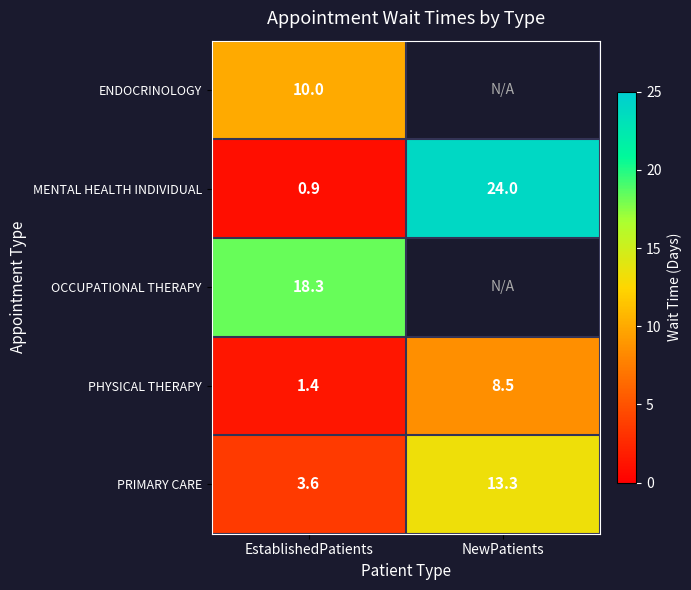

How many series are shown in this chart?

5